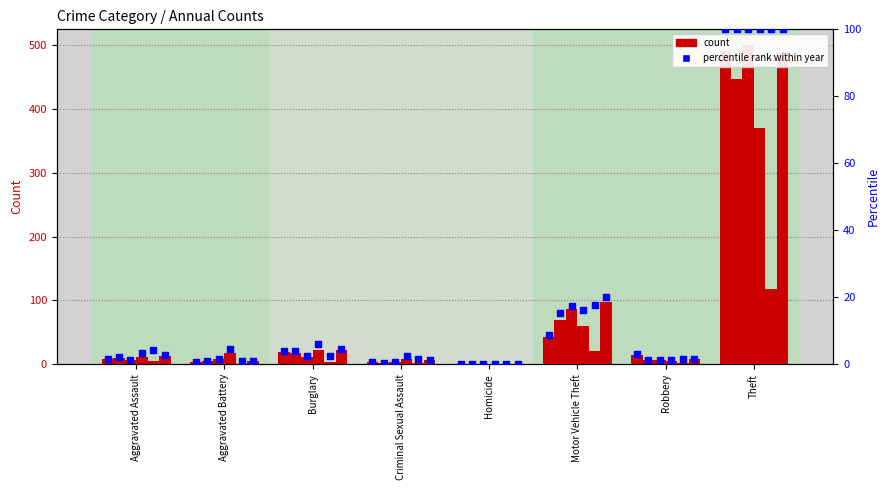

Which has a higher value, Robbery or Criminal Sexual Assault?

Robbery